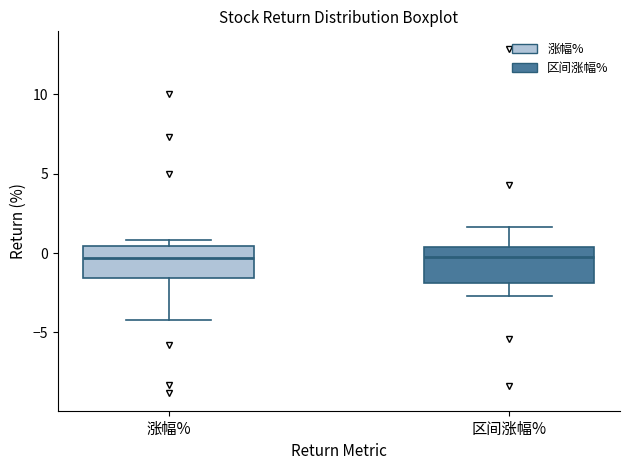

Reading left to right, read every box against the y-axis: the position of its median line, the range the box covers, and the ends of its whiskers. The values are not printed on the chart, so give them approximately, as read against the axis.

涨幅%: median -0.5, box -1.5 to 0.5, whiskers -4.0 to 1.0
区间涨幅%: median -0.5, box -2.0 to 0.5, whiskers -2.5 to 1.5